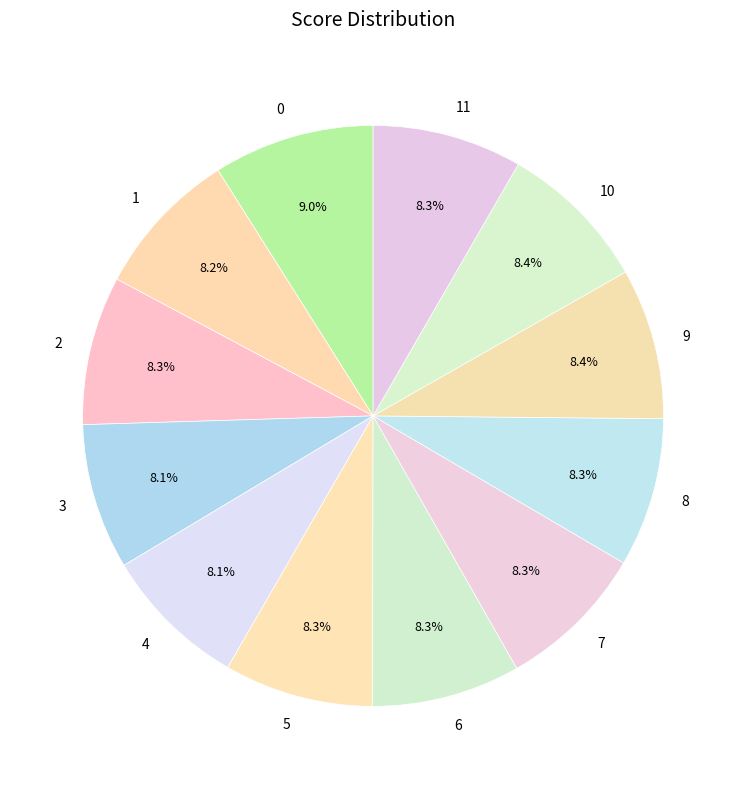

Count the number of slices in the pie.

12